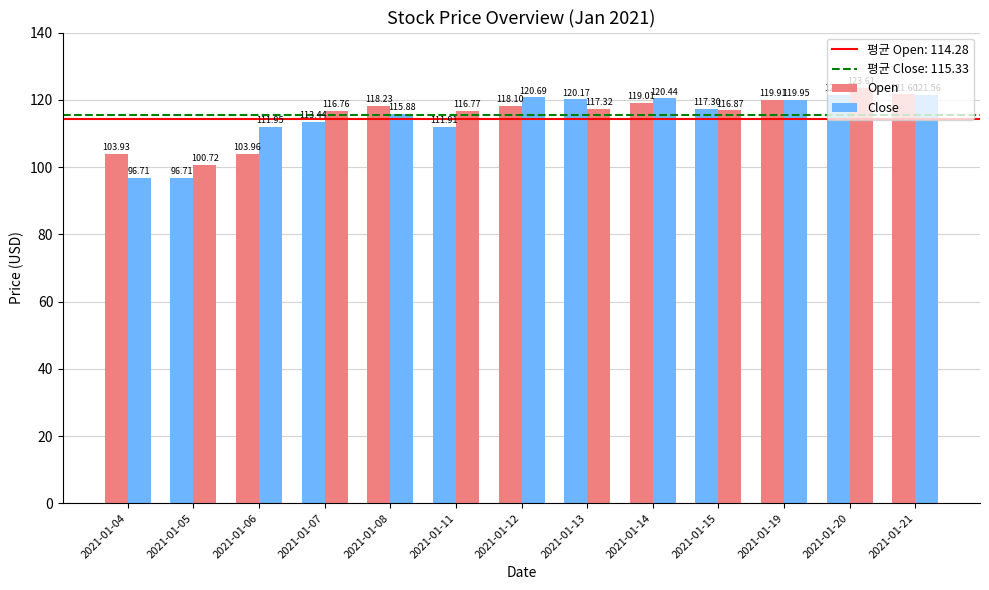

What is the value of the Close bar at the 13th from the left?

121.6